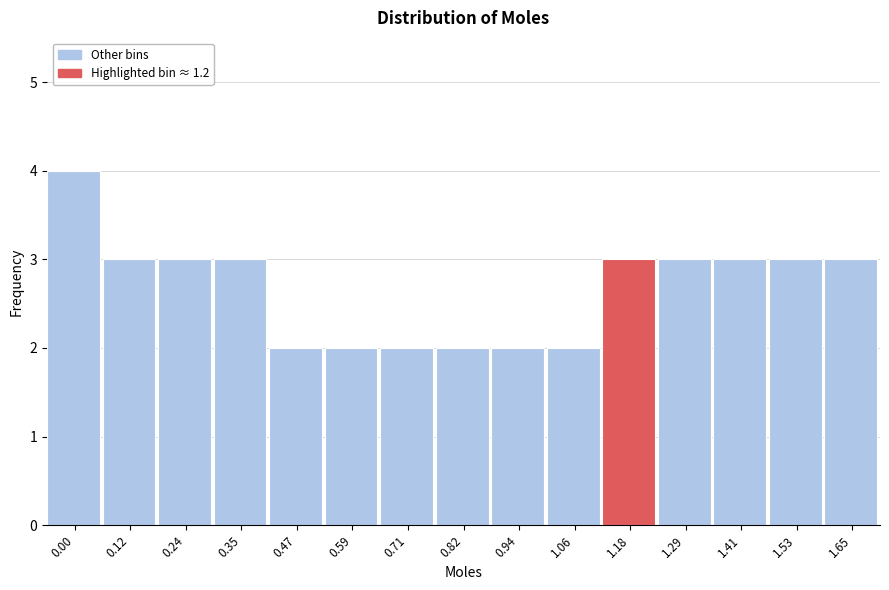

Reading left to right, transcribe all the data shown in this chart.

0.00=4	0.12=3	0.24=3	0.35=3	0.47=2	0.59=2	0.71=2	0.82=2	0.94=2	1.06=2	1.18=3	1.29=3	1.41=3	1.53=3	1.65=3